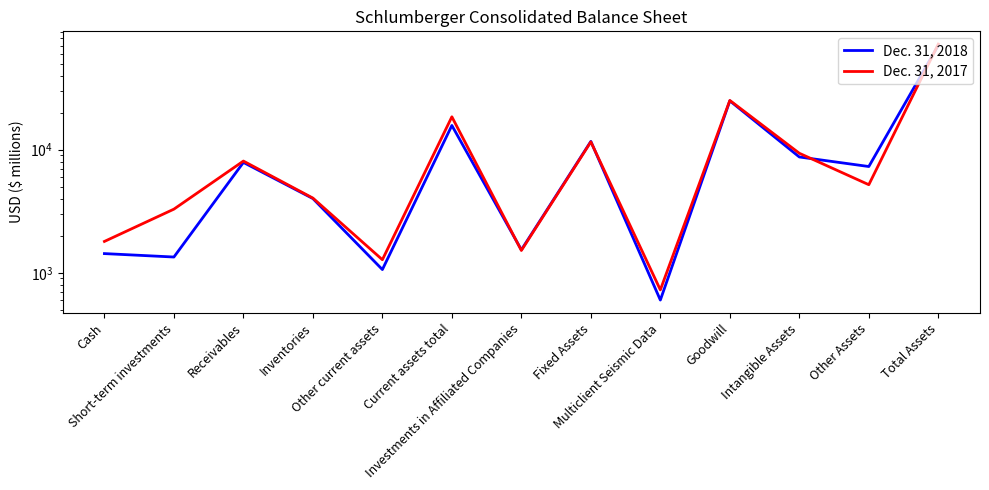

Reading right to left, list all the values displayed in this chart.

Dec. 31, 2018: 70507	7300	8727	24931	601	11679	1538	15731	1063	4010	7881	1344	1433
Dec. 31, 2017: 71987	5196	9354	25118	727	11576	1519	18497	1278	4046	8084	3290	1799